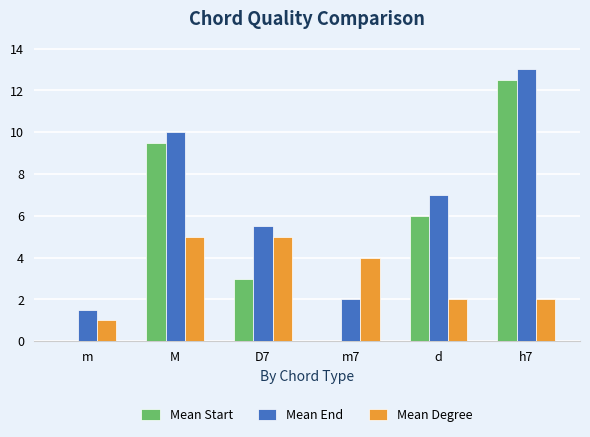

Which series has the widest spread of values?

Mean Start